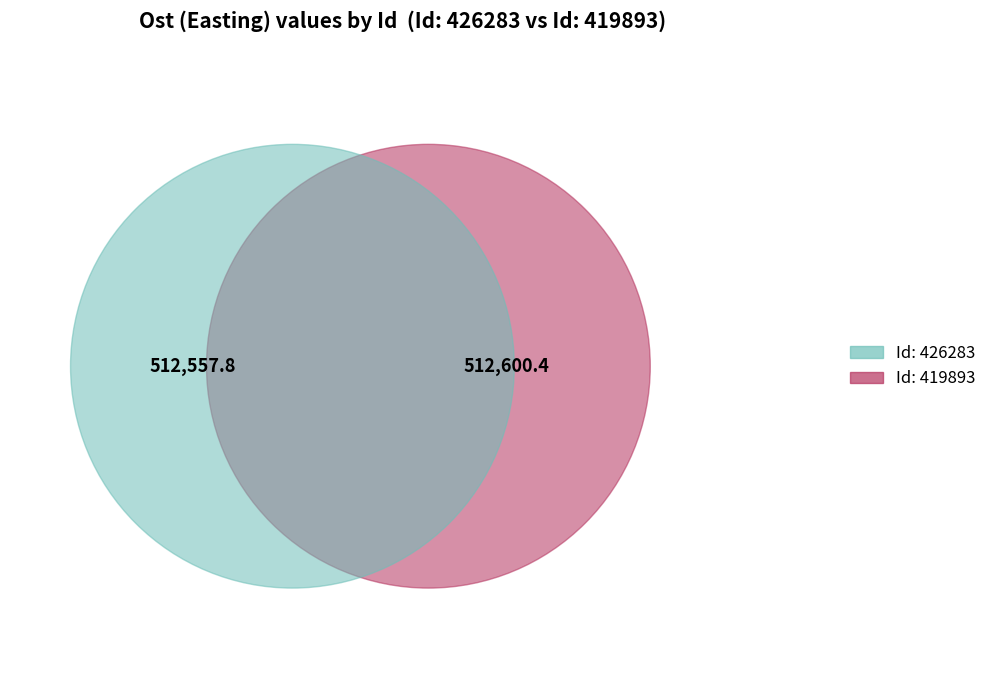

How many slices are in this pie chart?

2